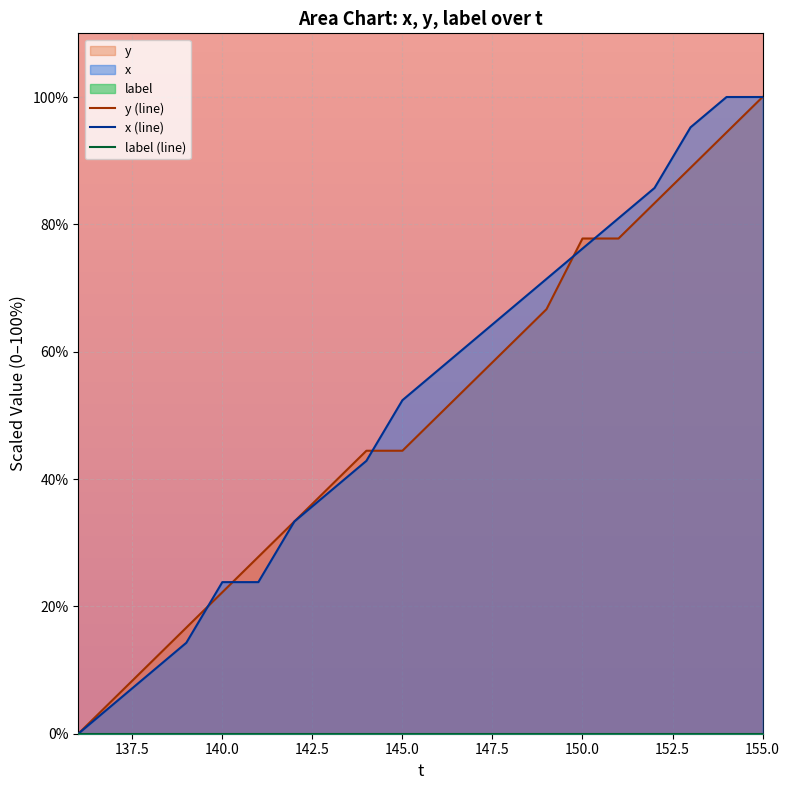

True or false: x (line) has a value of 23.8 at 140.0.

True